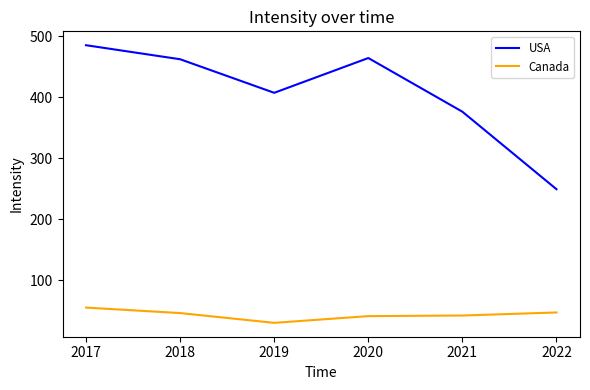

At which category does the chart reach its minimum across all series?

2019